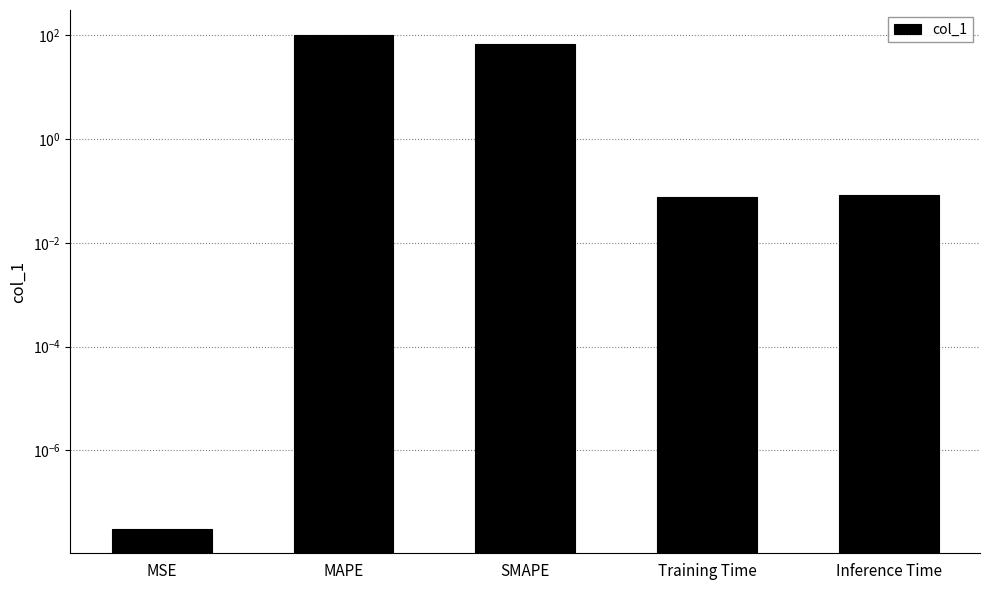

What position from the right is SMAPE?

3